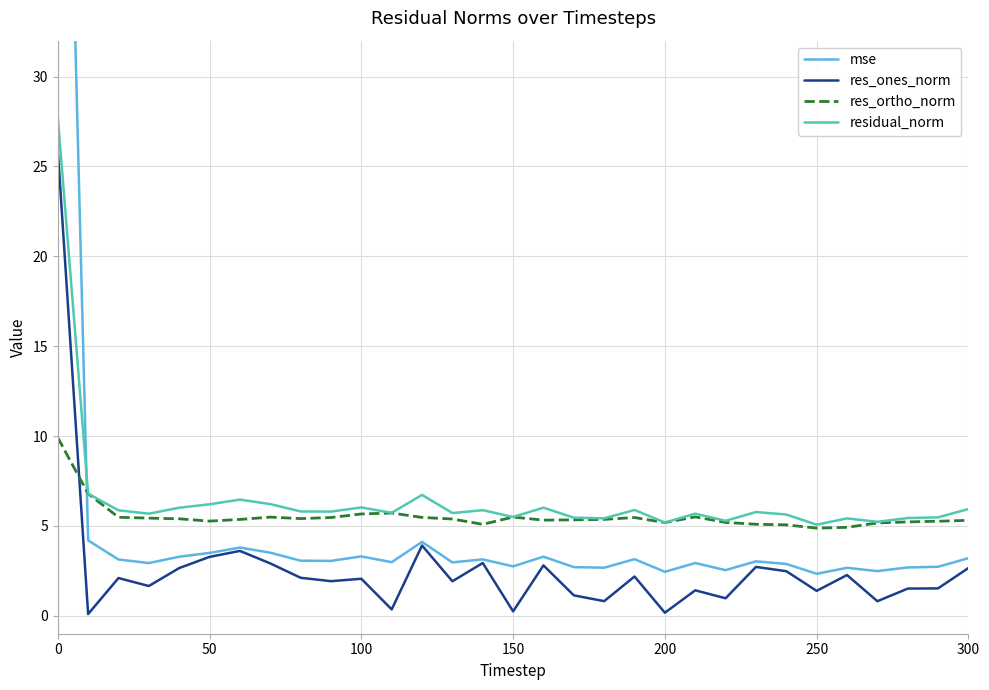

How many categories are shown in the chart?

31